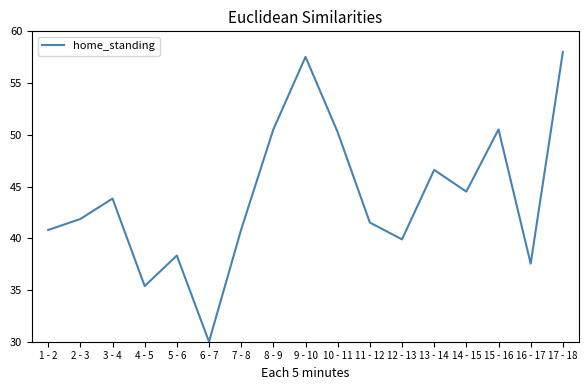

Is it true that the value at 15 - 16 is 50.5?

True